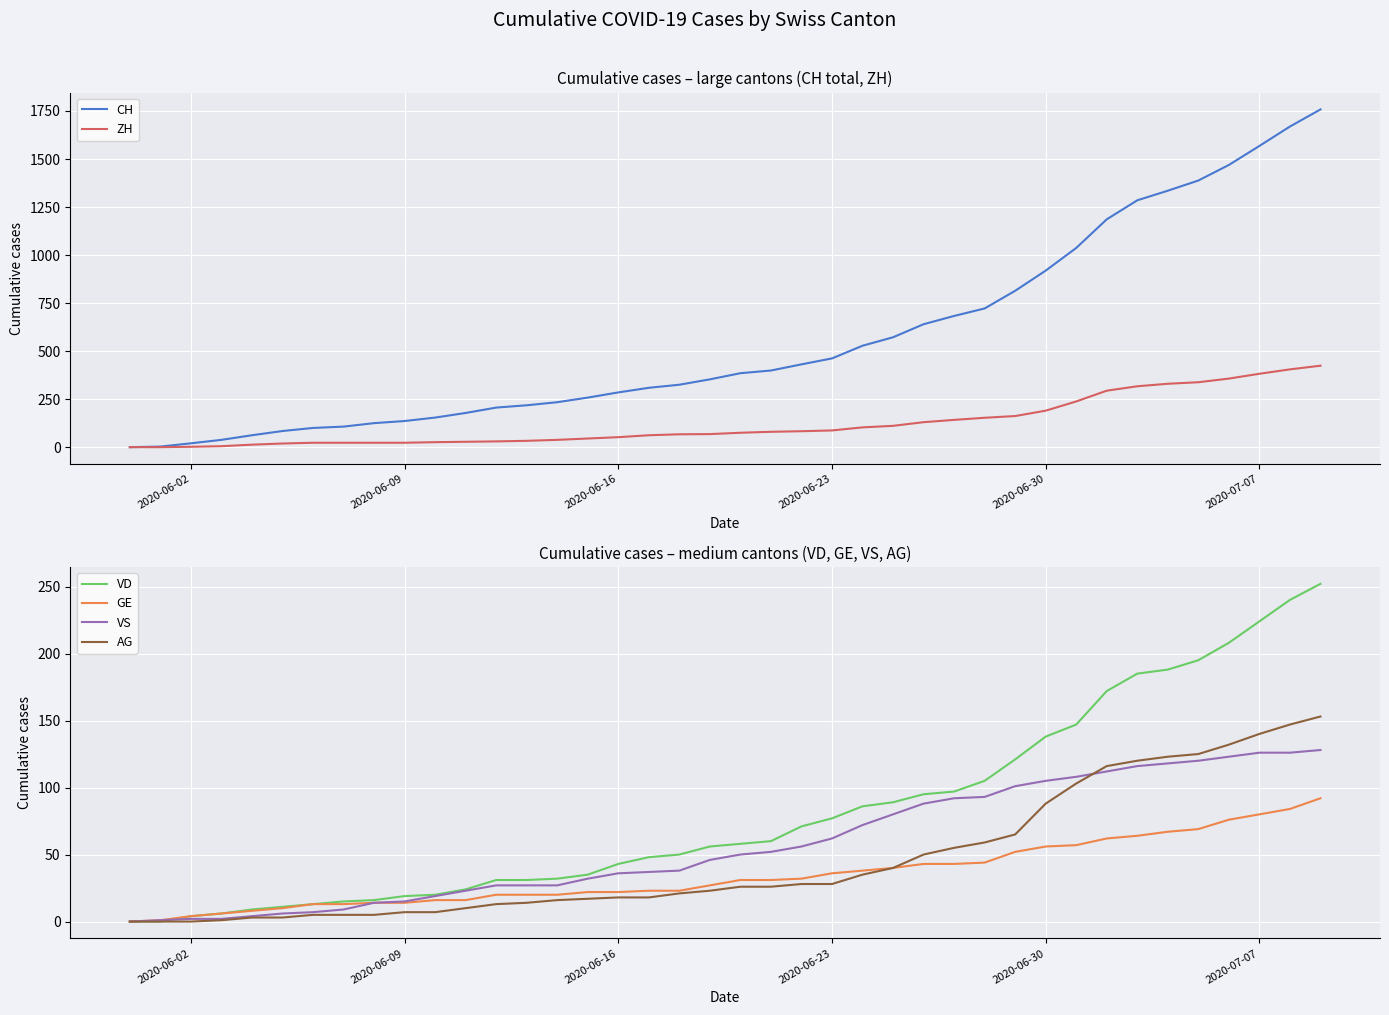

What is the maximum value for VS?

128